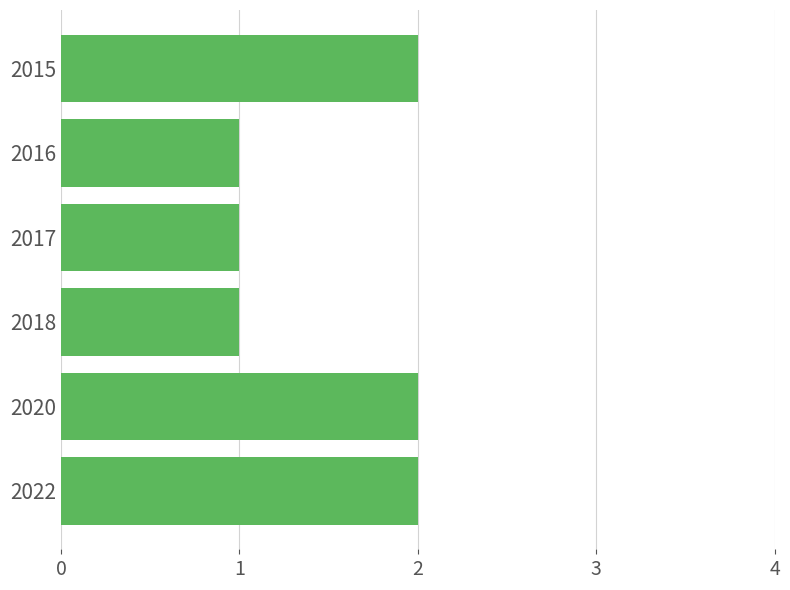

Is it true that the value at 2015 is 1?

False